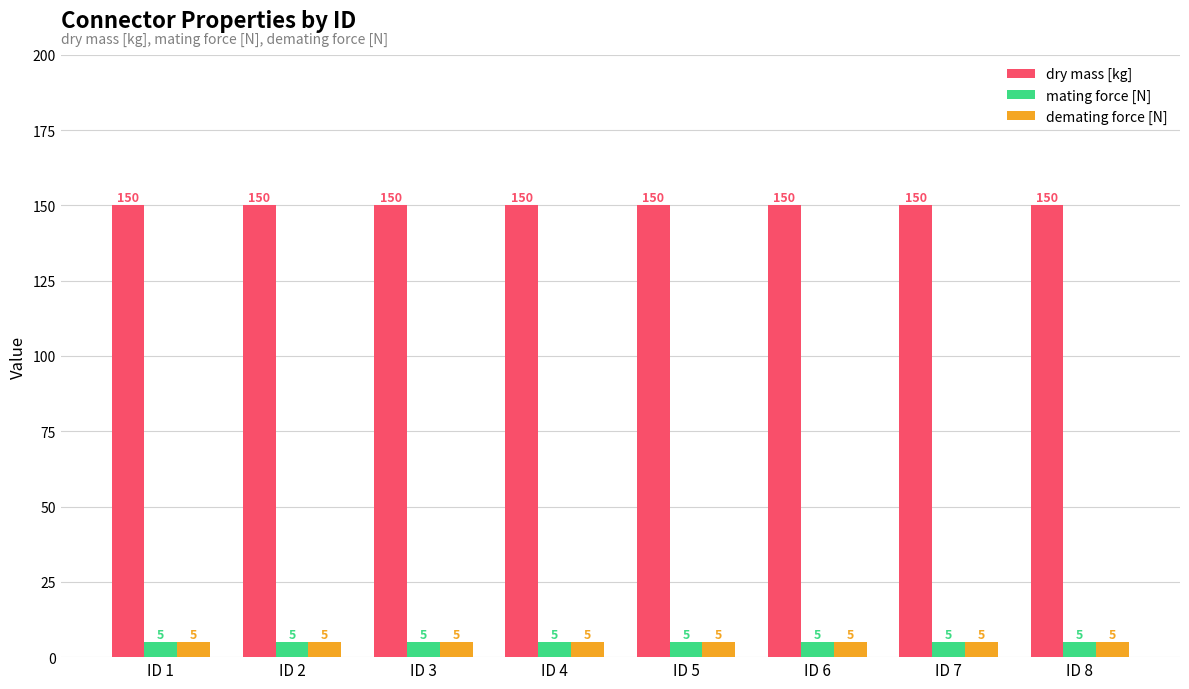

True or false: dry mass [kg] has a value of 219 at ID 6.

False